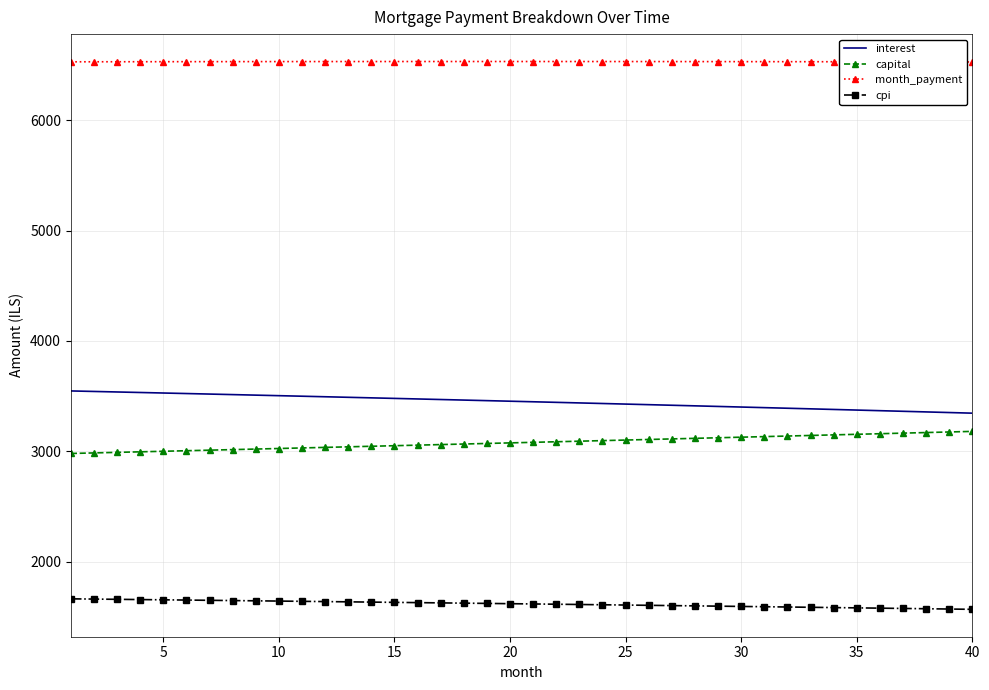

List the series in order of their peak value, lowest first.

cpi, capital, interest, month_payment